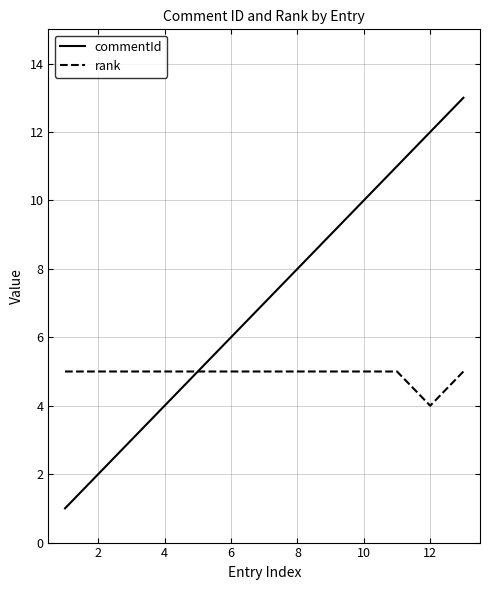

What is the minimum value for commentId?

1